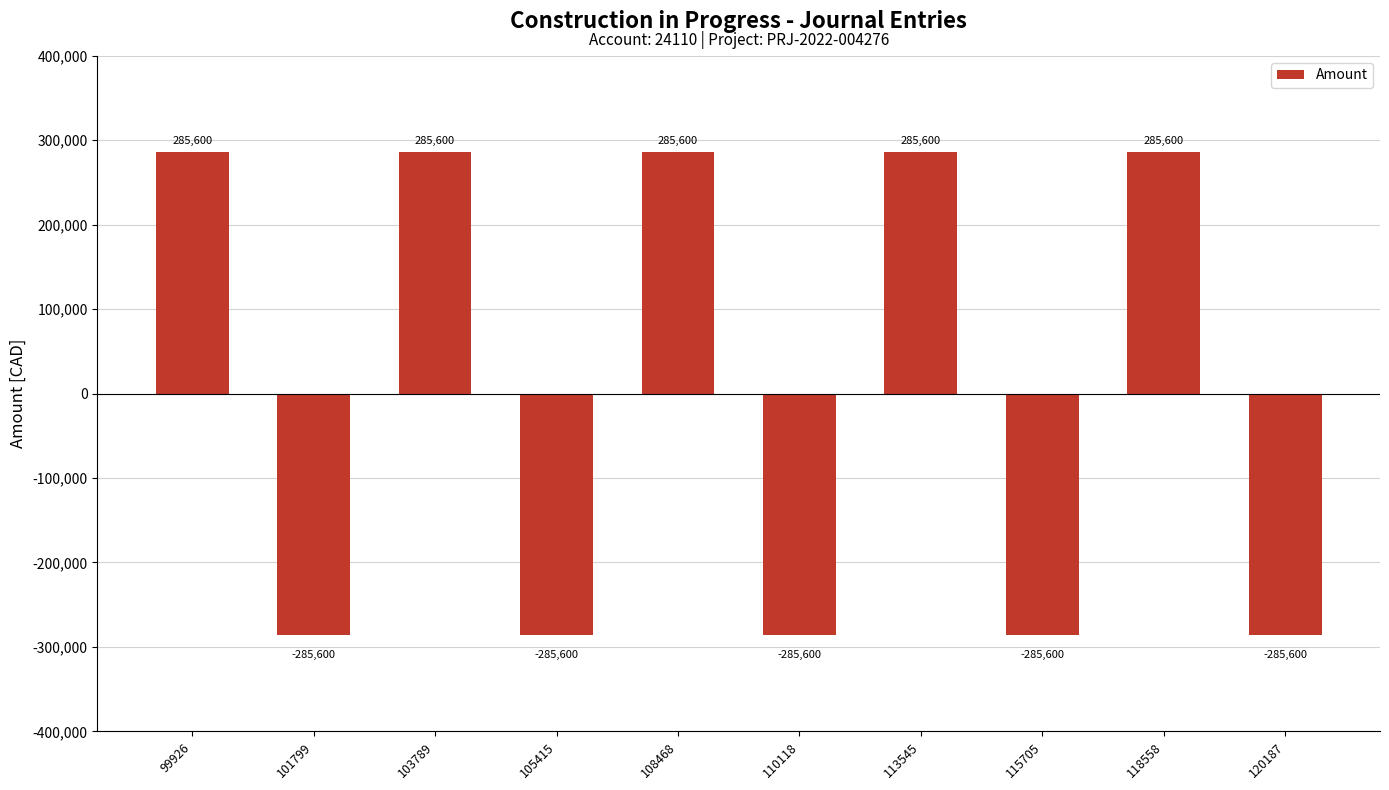

Which has a higher value, 118558 or 110118?

118558